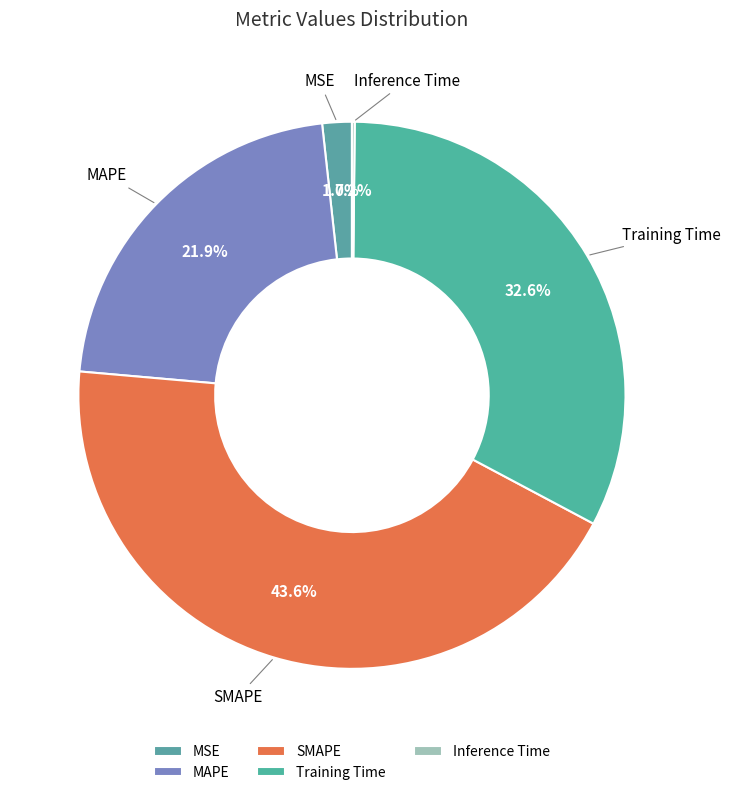

What is the largest slice in the pie chart?

SMAPE